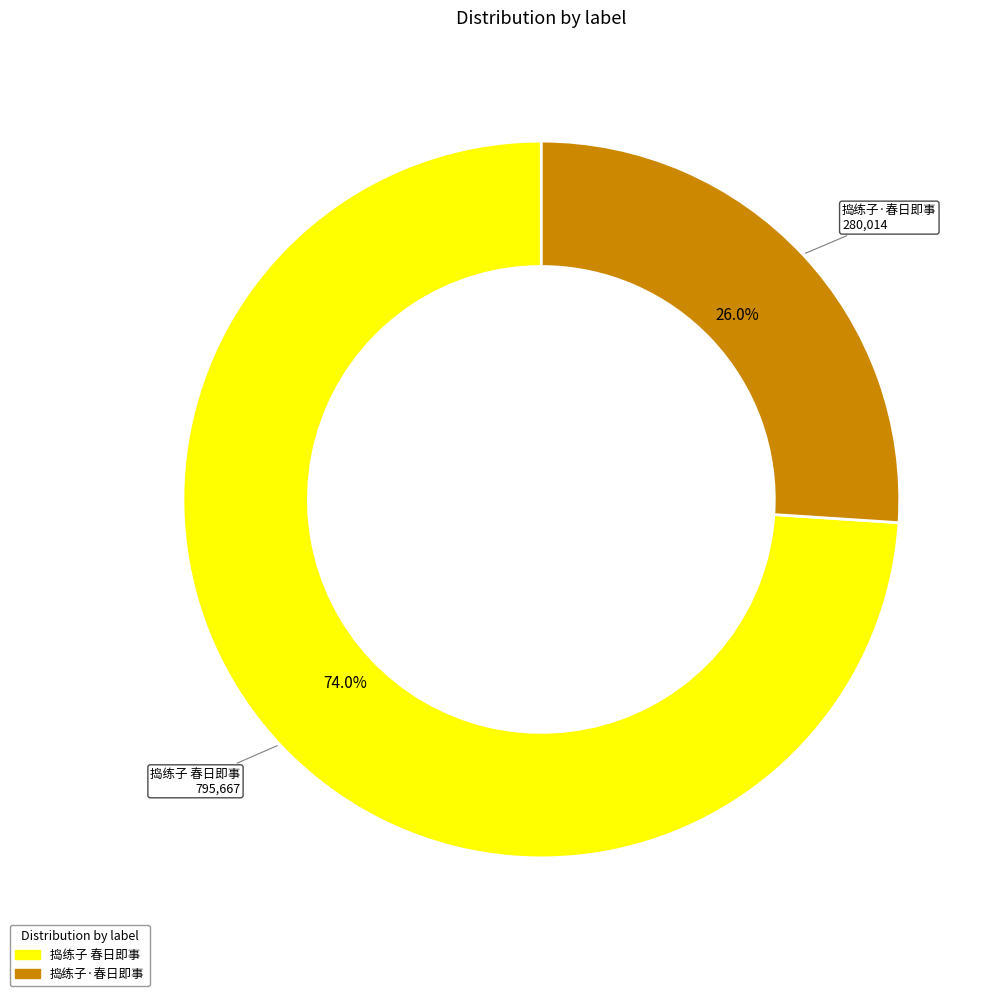

Which slice is the smallest?

捣练子·春日即事